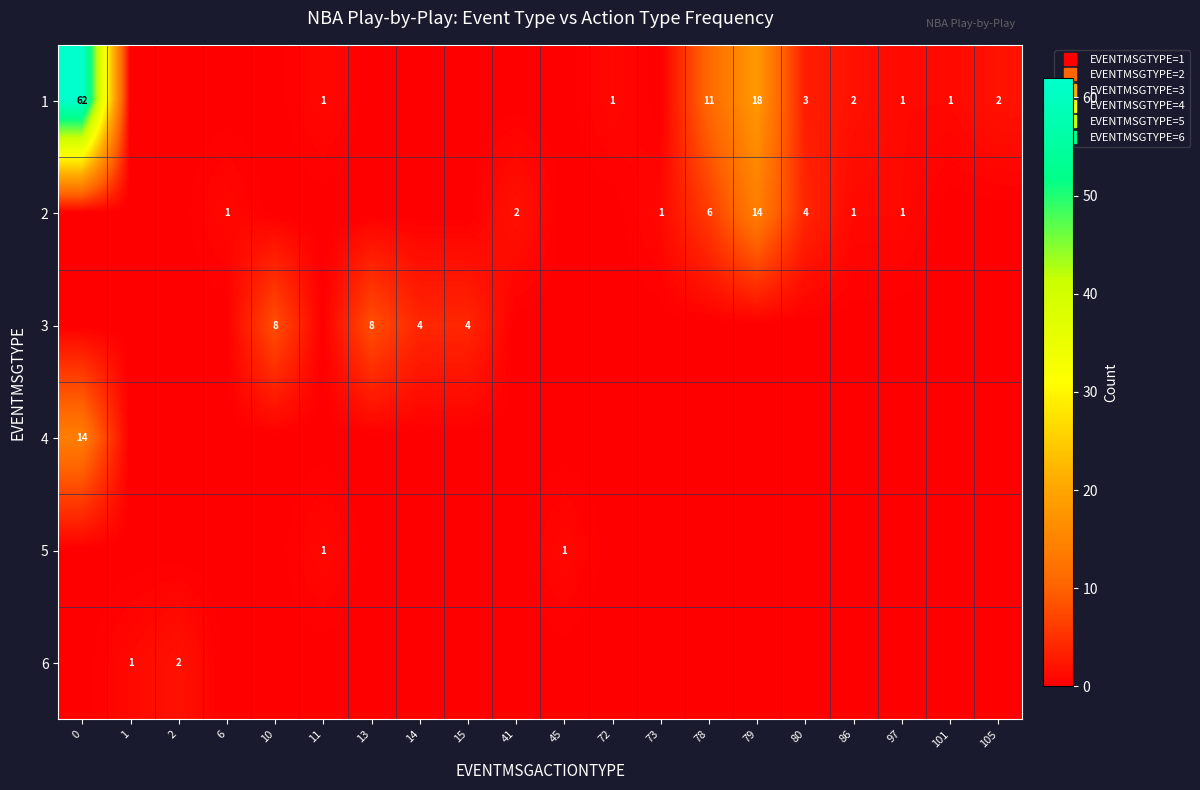

Reading left to right, extract all data points from this chart.

row_0: 62	0	0	0	0	1	0	0	0	0	0	1	0	11	18	3	2	1	1	2
row_1: 0	0	0	1	0	0	0	0	0	2	0	0	1	6	14	4	1	1	0	0
row_2: 0	0	0	0	8	0	8	4	4	0	0	0	0	0	0	0	0	0	0	0
row_3: 14	0	0	0	0	0	0	0	0	0	0	0	0	0	0	0	0	0	0	0
row_4: 0	0	0	0	0	1	0	0	0	0	1	0	0	0	0	0	0	0	0	0
row_5: 0	1	2	0	0	0	0	0	0	0	0	0	0	0	0	0	0	0	0	0